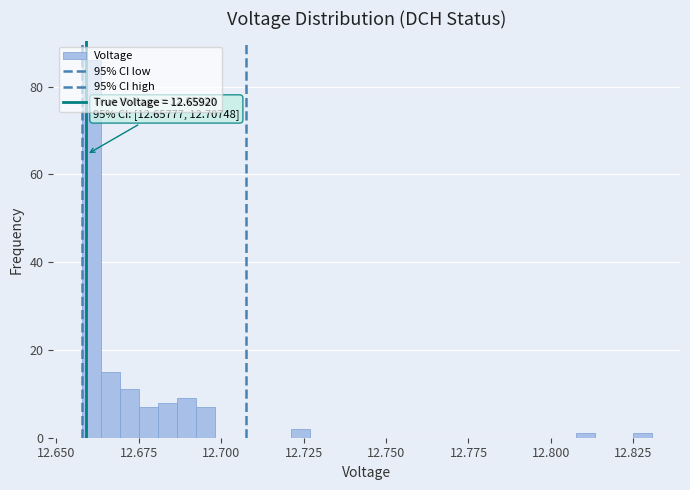

Around what value on the x-axis is the tallest bar? Give the approximate position of its centre, as read against the axis.

12.660